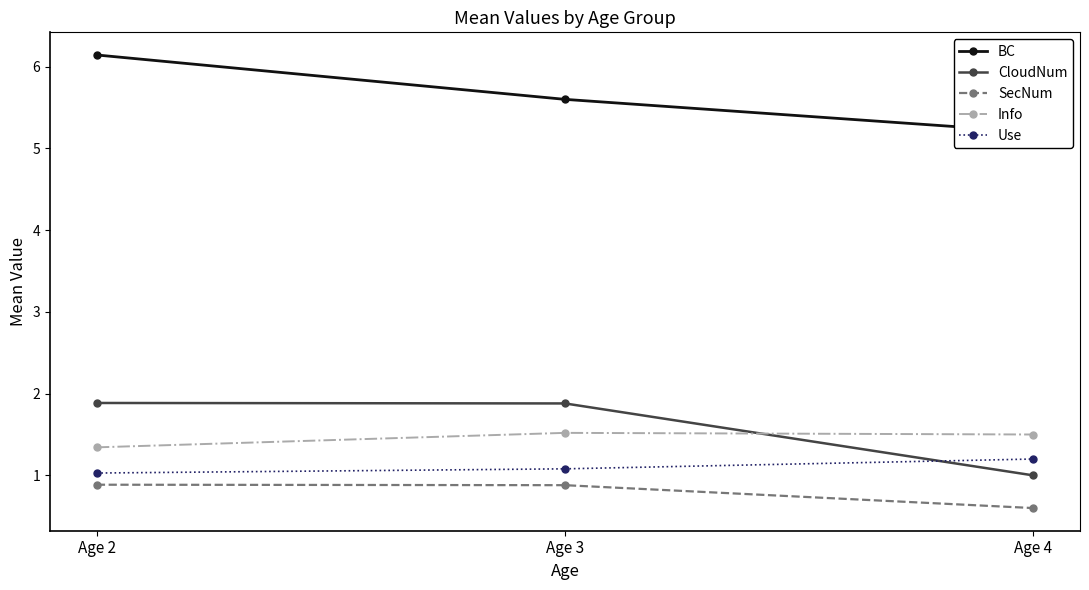

Is the value of CloudNum at Age 2 greater than the value of SecNum at Age 4?

Yes